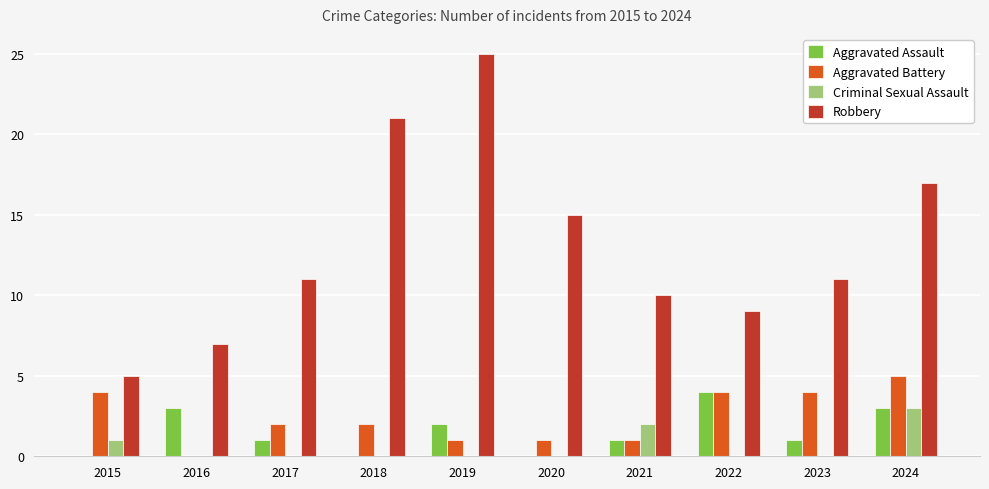

What is the highest value of the Aggravated Battery series?

5